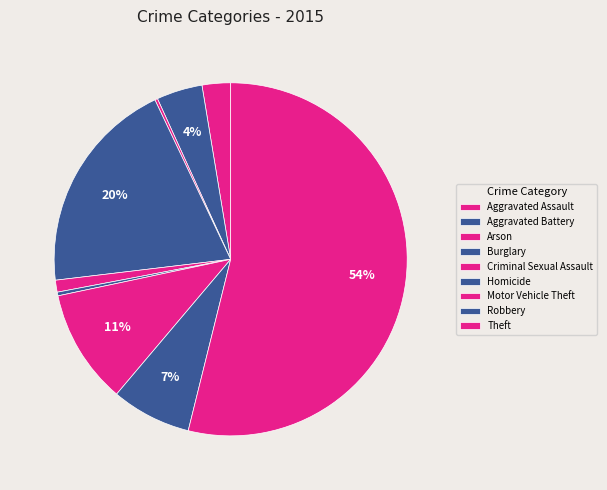

Count the number of slices in the pie.

9